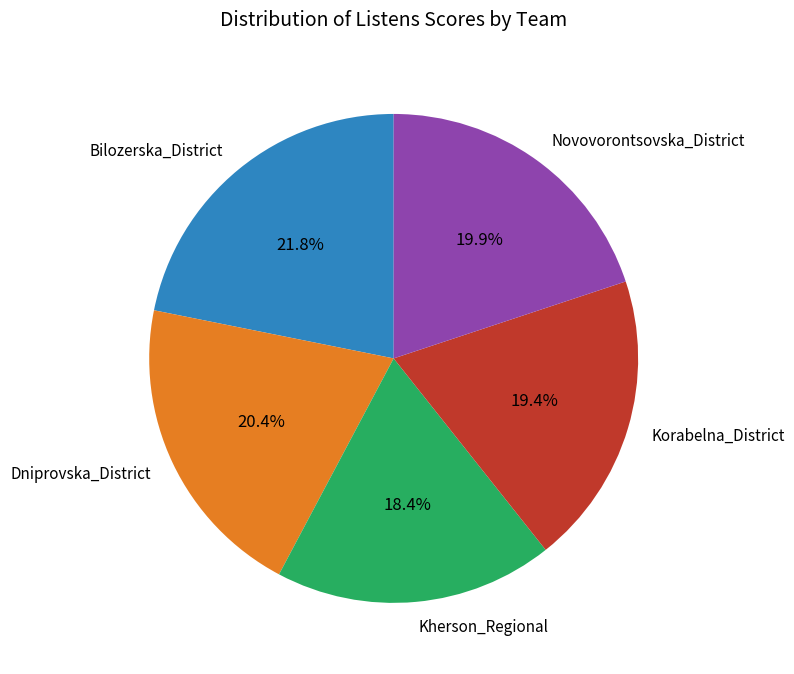

To the nearest percent, what is the difference between the Korabelna_District and Bilozerska_District slice percentages?

2%